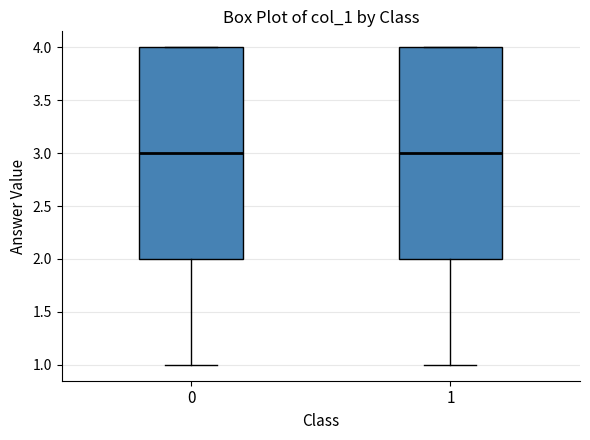

Where is the upper edge of the box at x = 1 on the y-axis? The values are not printed on the chart, so give them approximately, as read against the axis.

4